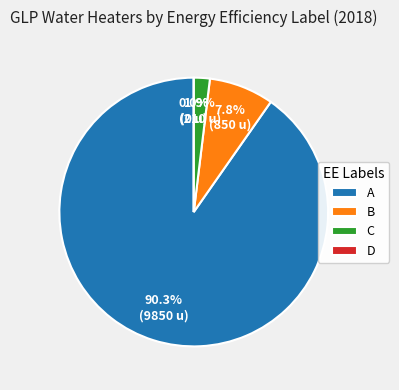

Between B and D, which is larger?

B